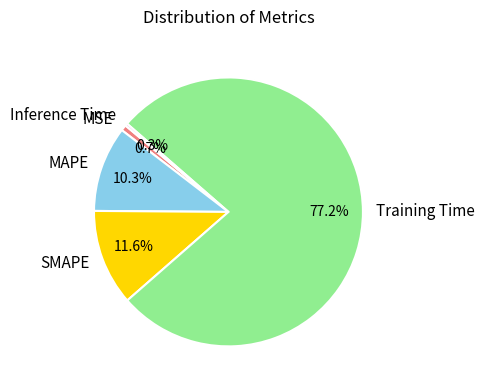

Which category accounts for the majority?

Training Time